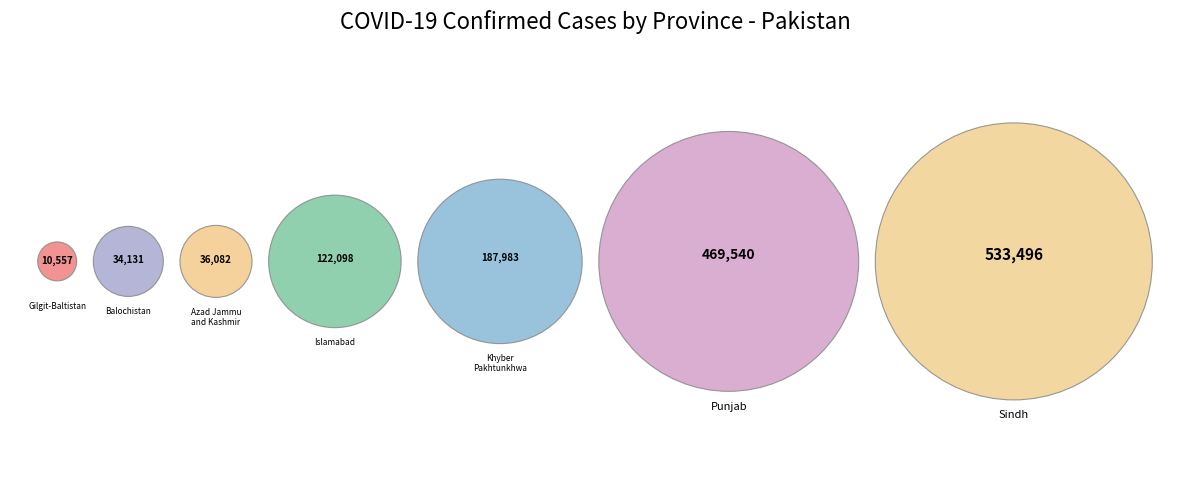

Which has a higher value, Gilgit-Baltistan or Khyber Pakhtunkhwa?

Khyber Pakhtunkhwa